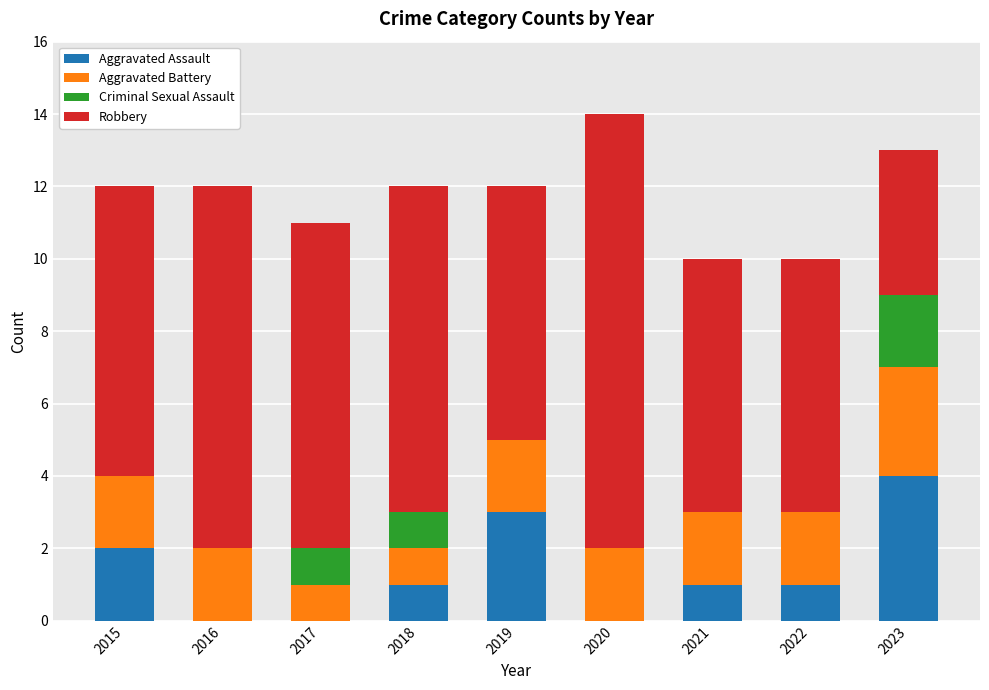

The value of Aggravated Assault at 2017 is 0. True or false?

True